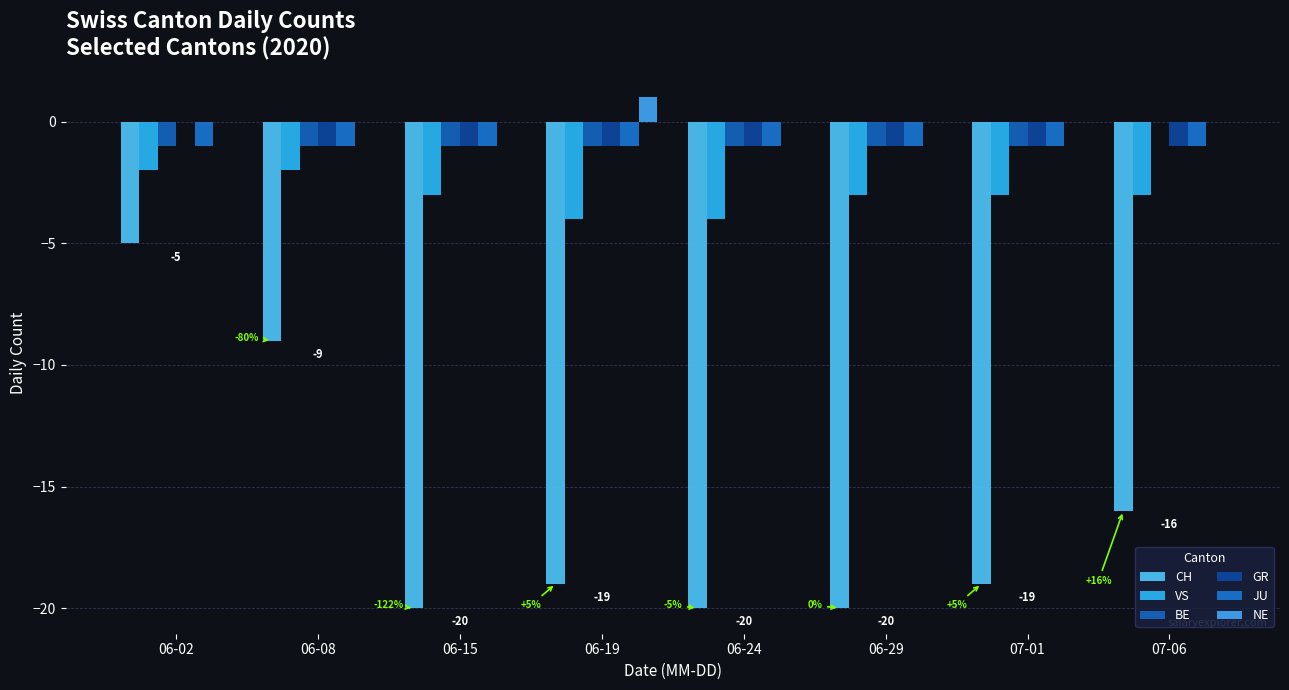

Reading right to left, extract all data points from this chart.

CH: 07-06=-16	07-01=-19	06-29=-20	06-24=-20	06-19=-19	06-15=-20	06-08=-9	06-02=-5
VS: 07-06=-3	07-01=-3	06-29=-3	06-24=-4	06-19=-4	06-15=-3	06-08=-2	06-02=-2
BE: 07-06=0	07-01=-1	06-29=-1	06-24=-1	06-19=-1	06-15=-1	06-08=-1	06-02=-1
GR: 07-06=-1	07-01=-1	06-29=-1	06-24=-1	06-19=-1	06-15=-1	06-08=-1	06-02=0
JU: 07-06=-1	07-01=-1	06-29=-1	06-24=-1	06-19=-1	06-15=-1	06-08=-1	06-02=-1
NE: 07-06=0	07-01=0	06-29=0	06-24=0	06-19=1	06-15=0	06-08=0	06-02=0